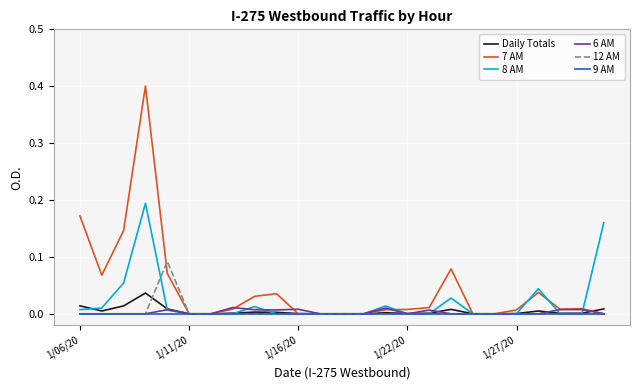

Which series has the largest range (max minus min)?

7 AM